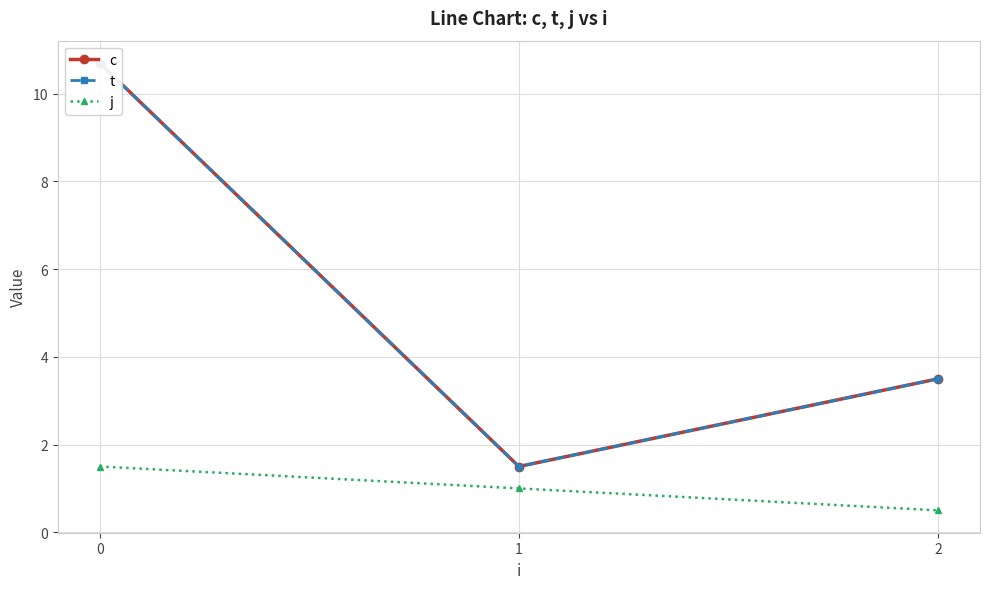

The value of j at 0 is 1.5. True or false?

True